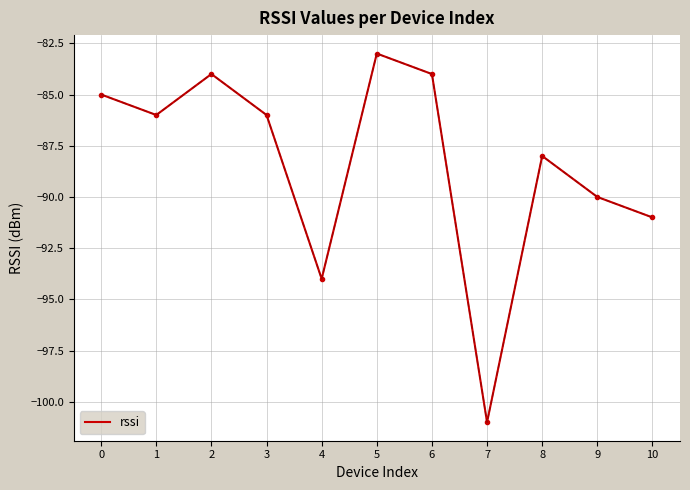

How many lines are shown in the chart?

1